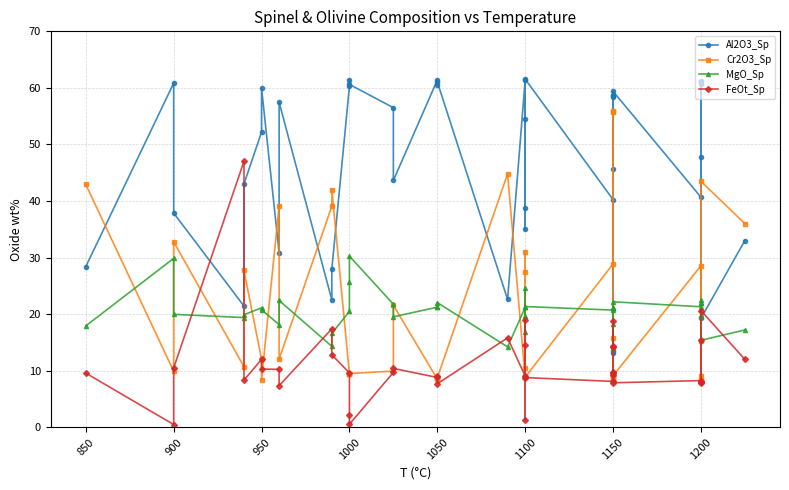

What position from the right is 28?

12